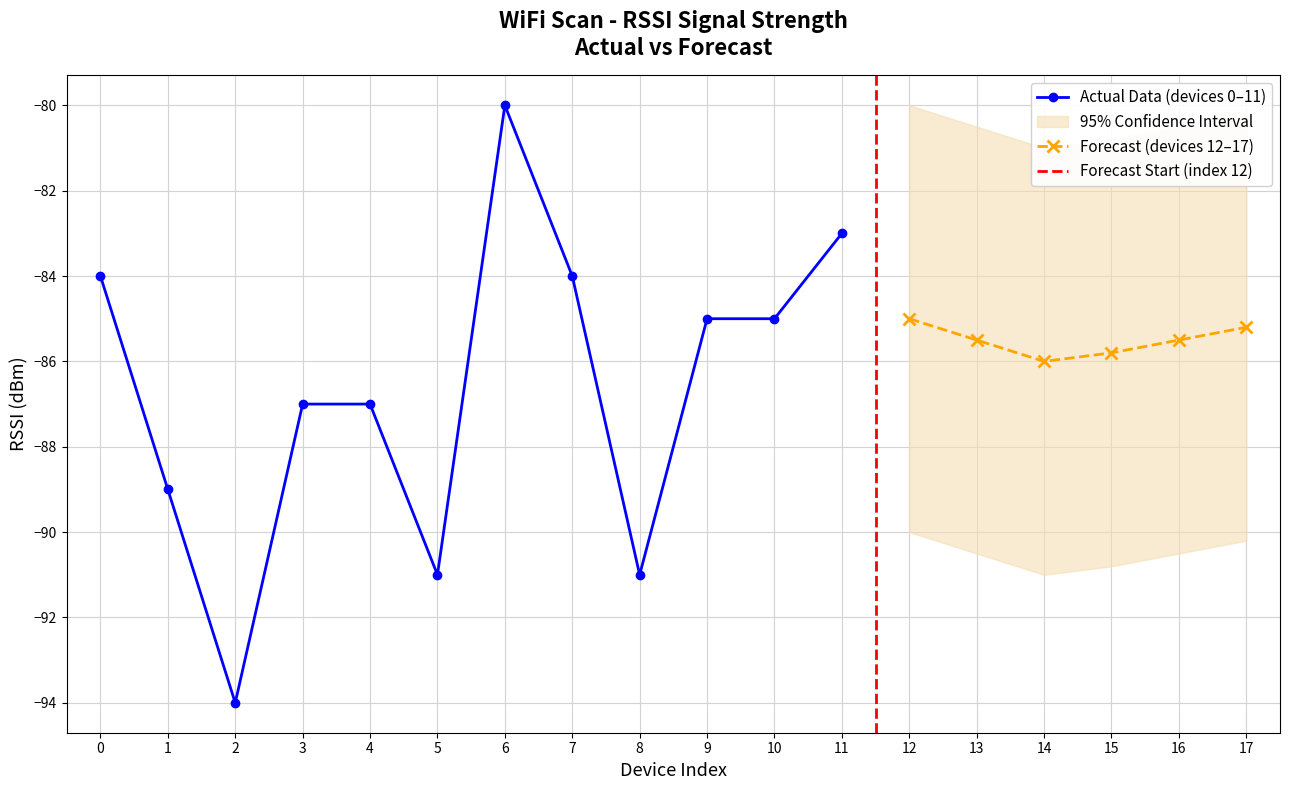

List the labels in order of value, largest first.

6, 11, 0, 7, 9, 10, 3, 4, 1, 5, 8, 2